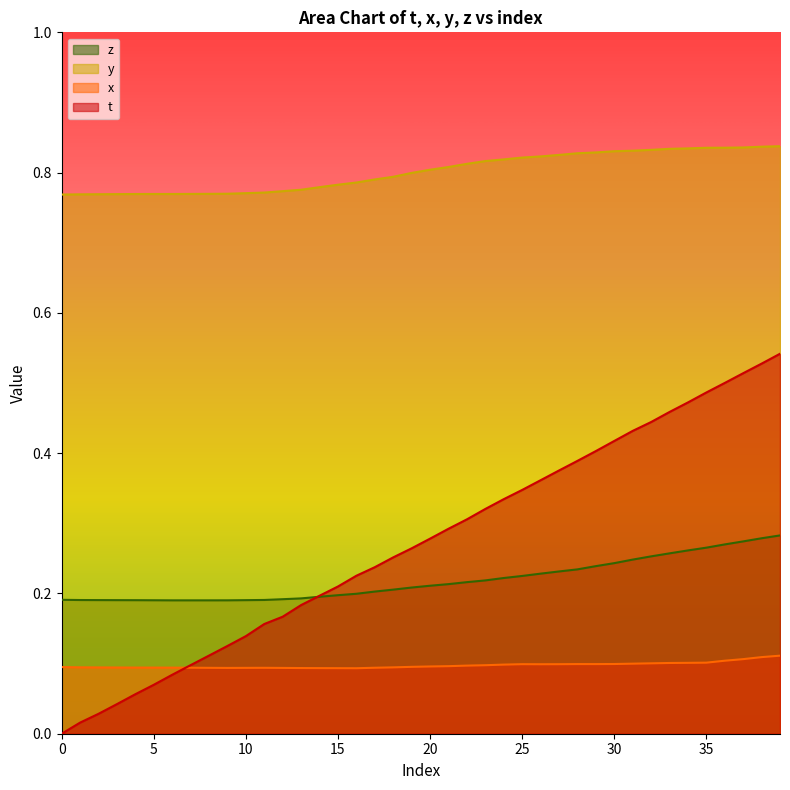

At which category does x reach its first local valley?

9